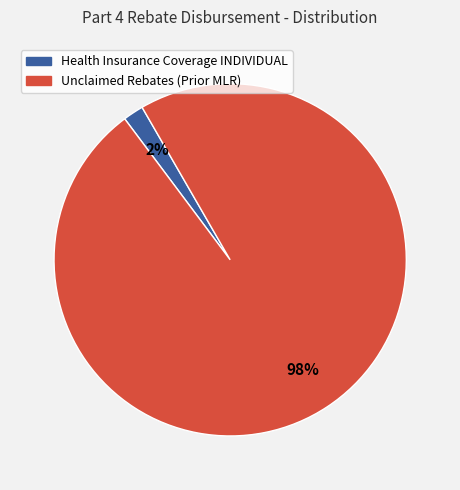

Is there a majority slice in this chart?

Yes